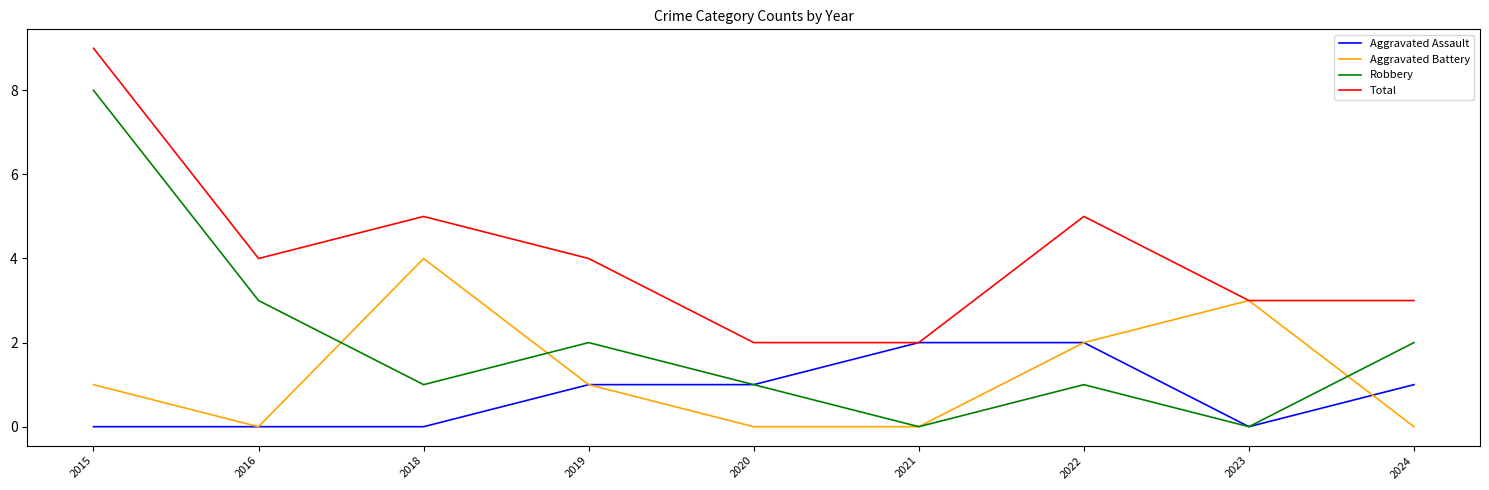

At which label is Robbery closest to 4?

2016